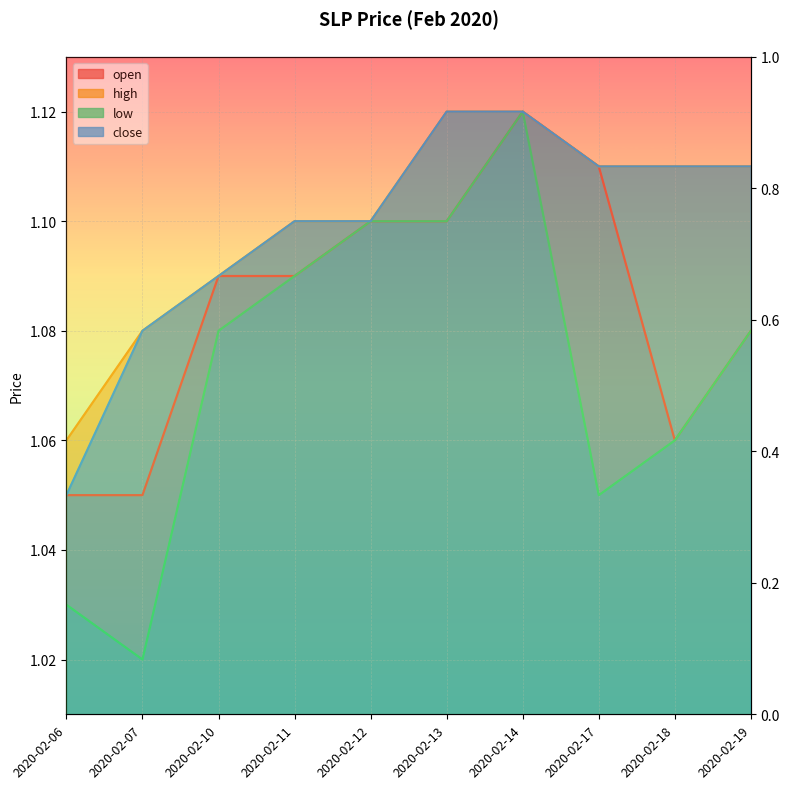

What is the difference between the low values at 2020-02-13 and 2020-02-17?

0.1